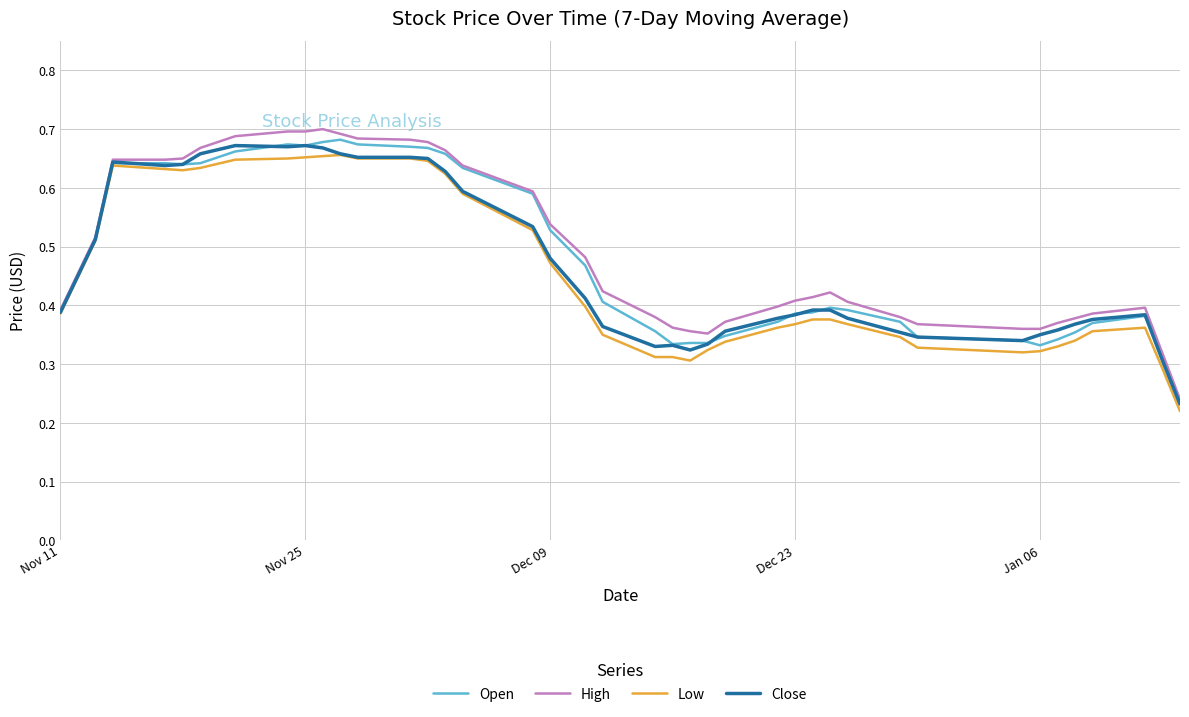

Which series has the widest spread of values?

High